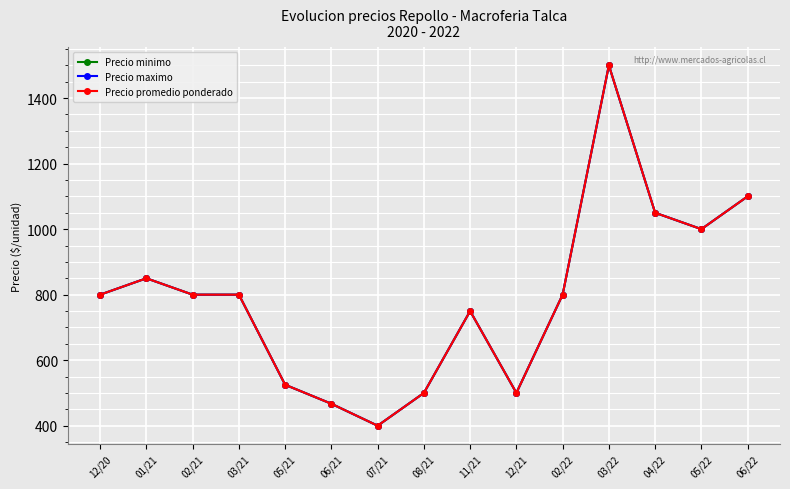

Which series changed the most between 12/20 and 04/22?

Precio minimo